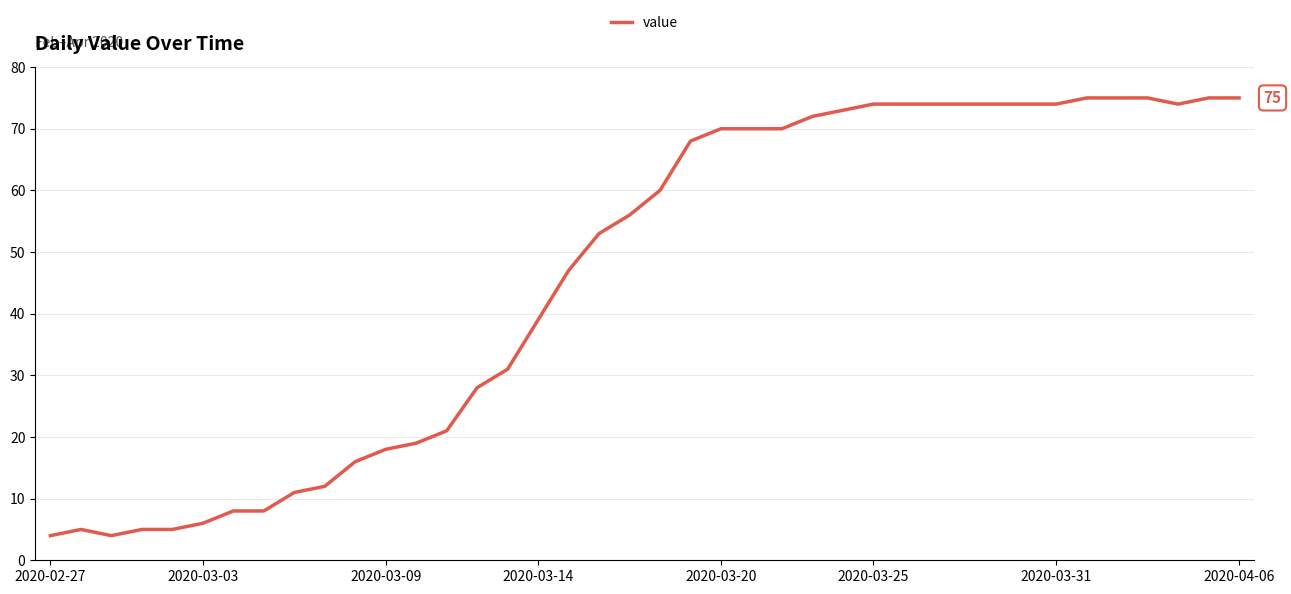

What is the greatest value displayed?

75